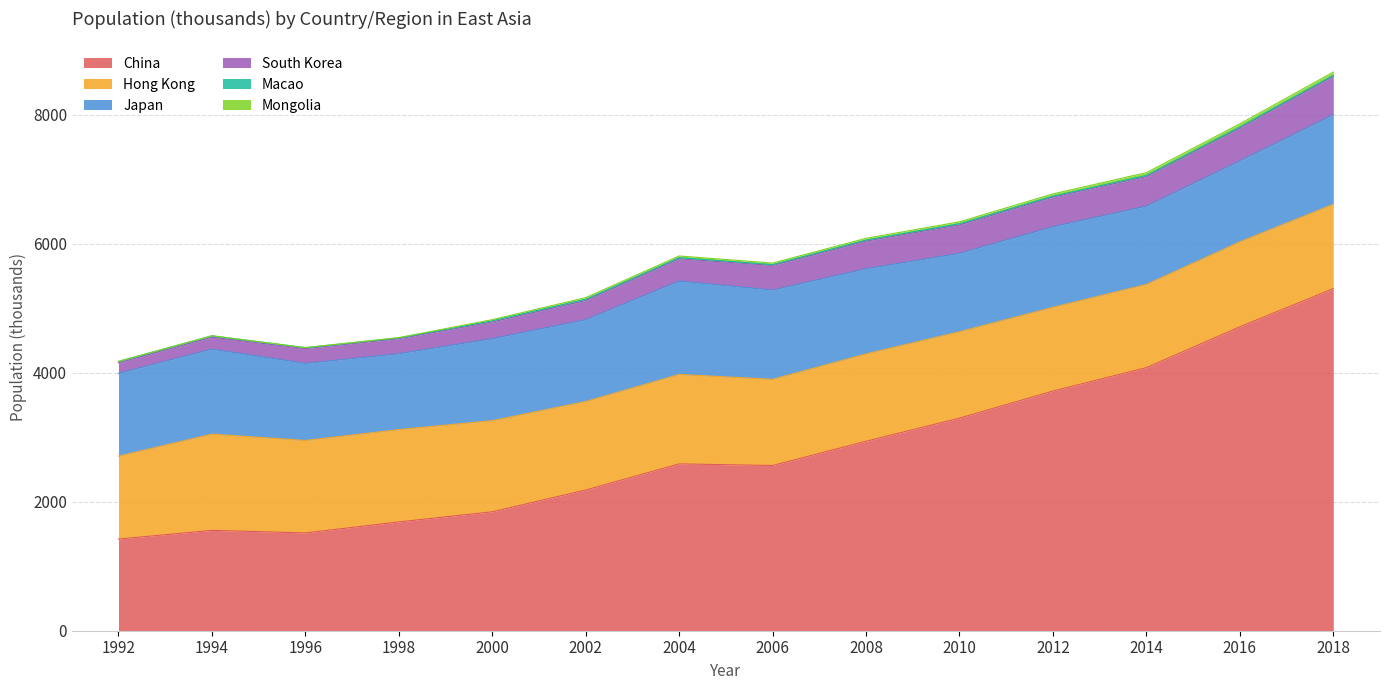

True or false: mng and jpn intersect in this chart.

False